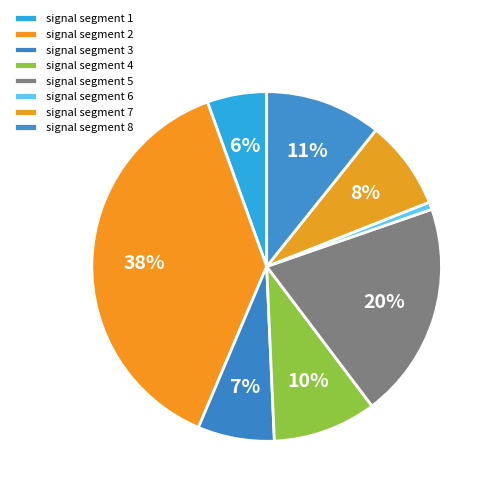

To the nearest percent, what is the difference between the signal segment 2 and signal segment 5 slice percentages?

18%